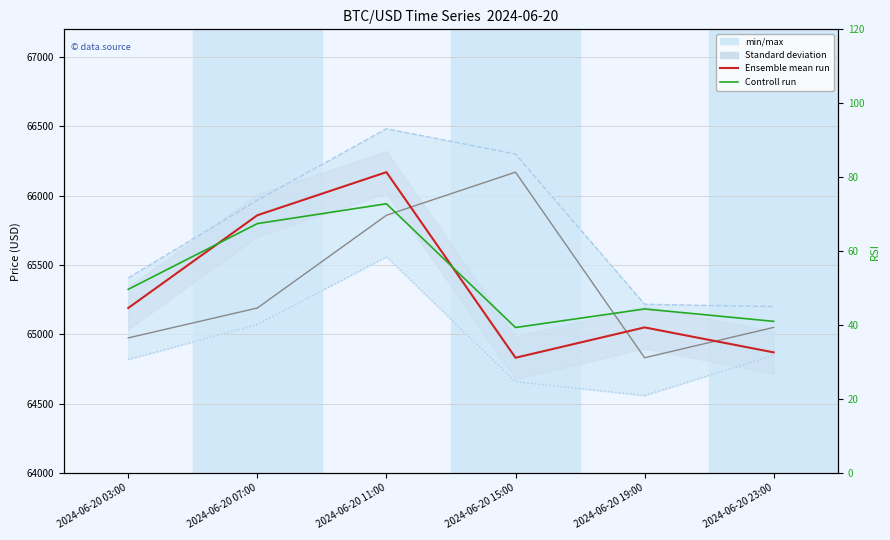

Reading right to left, extract all data points from this chart.

open: 2024-06-20 23:00=65050.0	2024-06-20 19:00=64831.2	2024-06-20 15:00=66169.9	2024-06-20 11:00=65858.8	2024-06-20 07:00=65190.0	2024-06-20 03:00=64974.4
high: 2024-06-20 23:00=65200.1	2024-06-20 19:00=65217.2	2024-06-20 15:00=66300.5	2024-06-20 11:00=66482.9	2024-06-20 07:00=65967.4	2024-06-20 03:00=65407.4
low: 2024-06-20 23:00=64848.7	2024-06-20 19:00=64559.2	2024-06-20 15:00=64658.1	2024-06-20 11:00=65559.4	2024-06-20 07:00=65070.9	2024-06-20 03:00=64818.7
close (mean): 2024-06-20 23:00=64870.0	2024-06-20 19:00=65050.0	2024-06-20 15:00=64831.2	2024-06-20 11:00=66169.9	2024-06-20 07:00=65858.8	2024-06-20 03:00=65190.0
rsi (control): 2024-06-20 23:00=41.0	2024-06-20 19:00=44.4	2024-06-20 15:00=39.3	2024-06-20 11:00=72.8	2024-06-20 07:00=67.5	2024-06-20 03:00=49.7